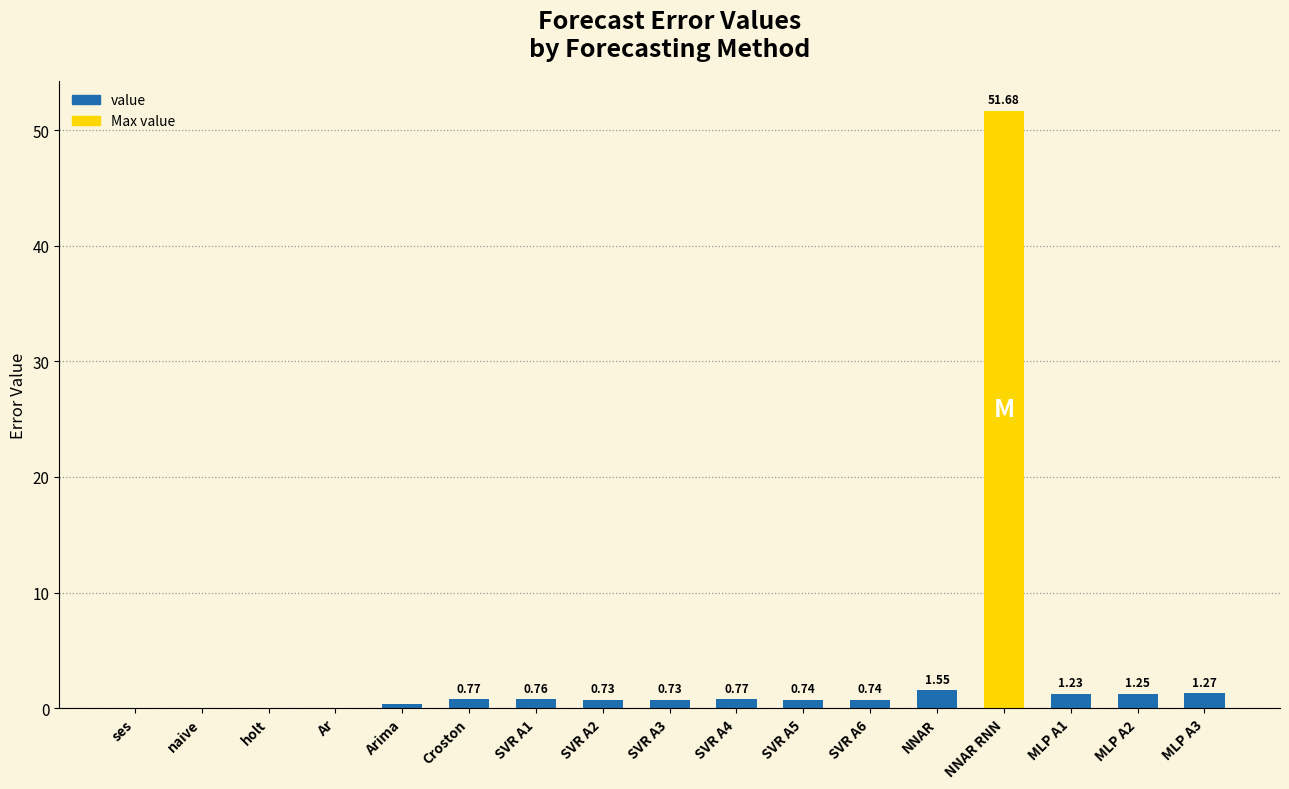

Where is the data nearest to the value 25?

NNAR